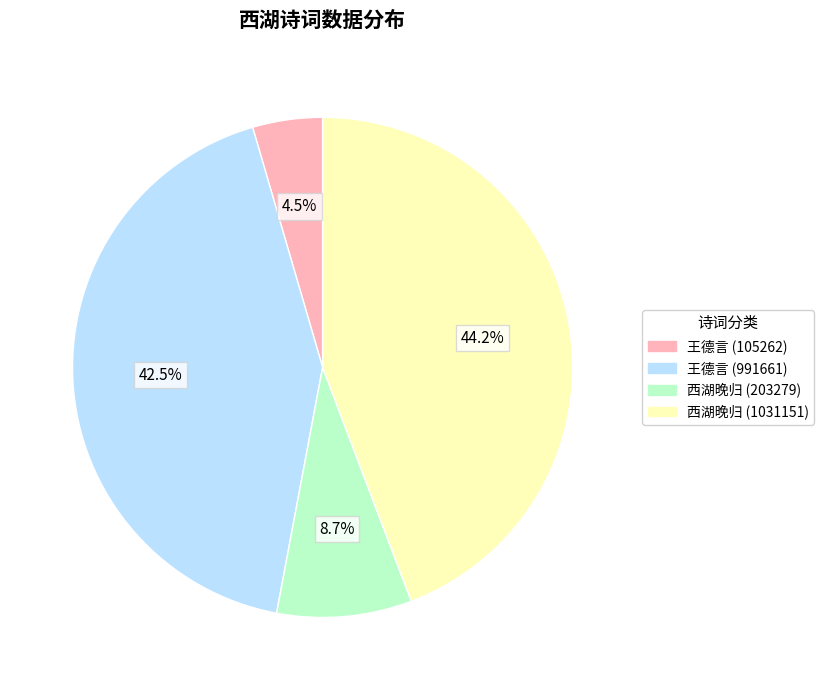

Is there any slice that represents more than half of the pie?

No